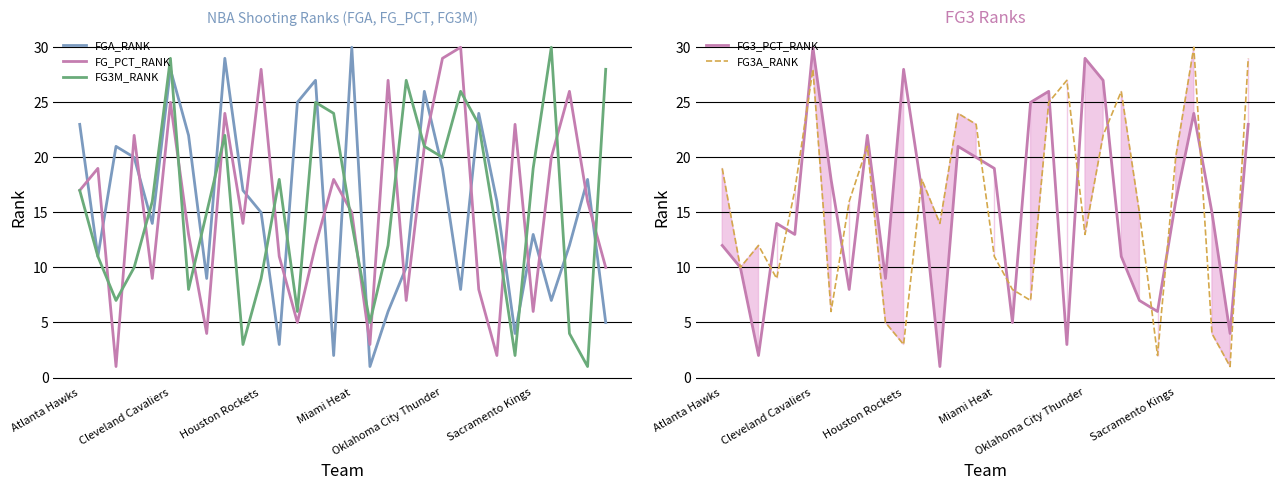

How many intersections are there between FG_PCT_RANK and FGA_RANK?

17